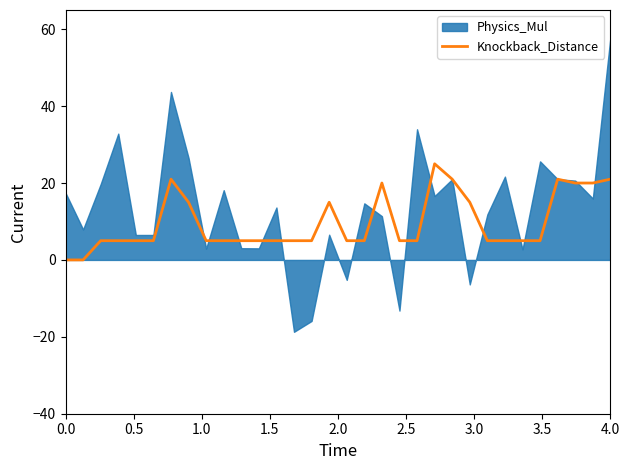

True or false: the data shows 3 at 17.

False